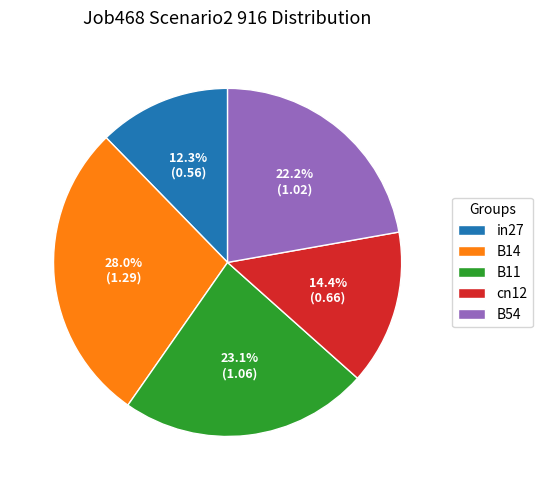

Is it true that B54 is 22% of the pie?

True